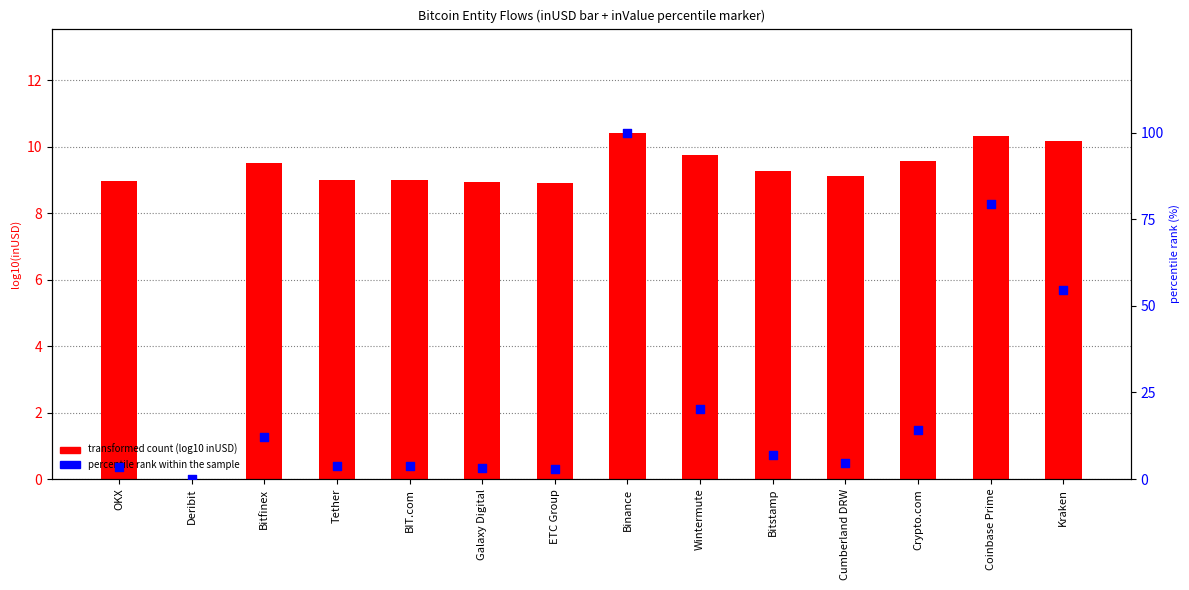

At how many categories does at least one series exceed 60?

2